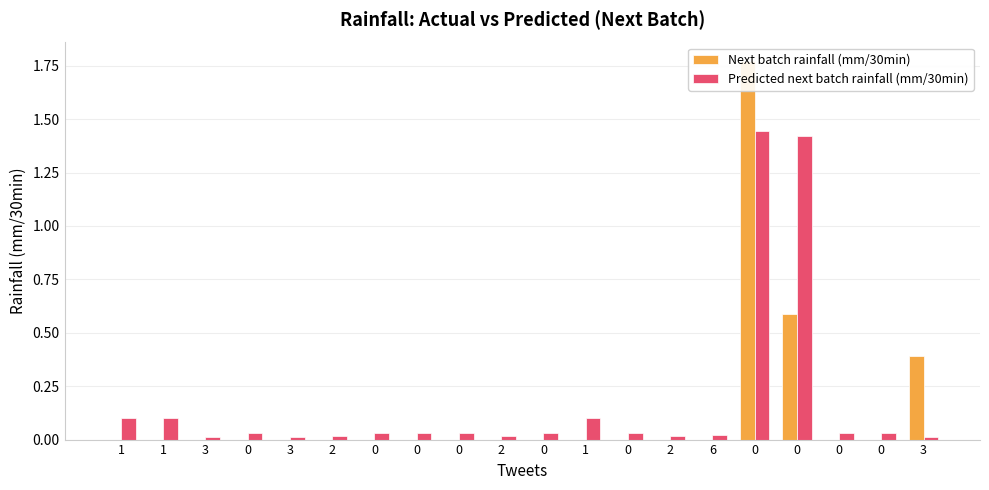

The value of Predicted next batch rainfall (mm/30min) at 0 is 0.0. True or false?

True